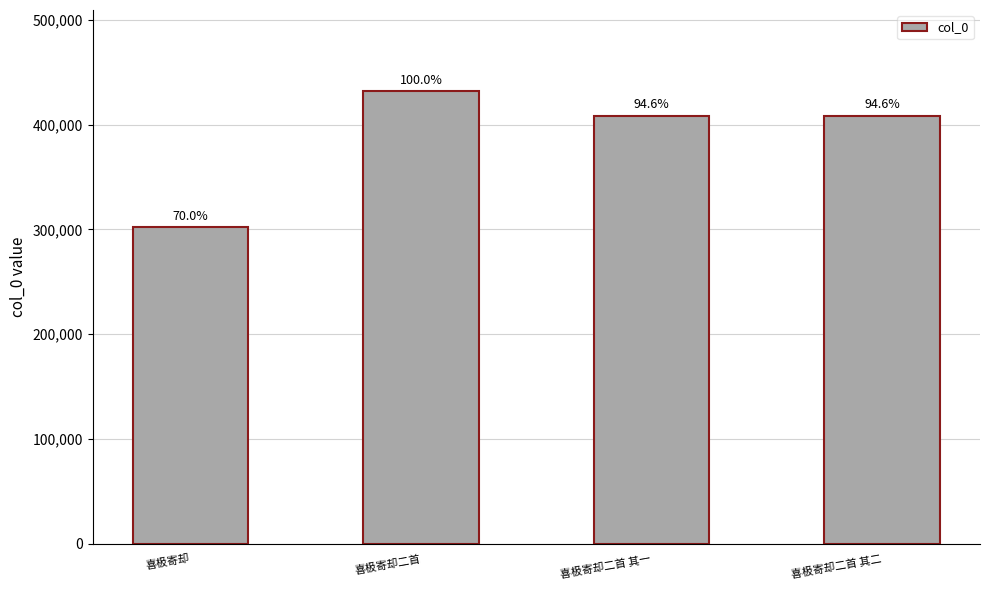

What is the difference between the maximum and minimum values?

129618